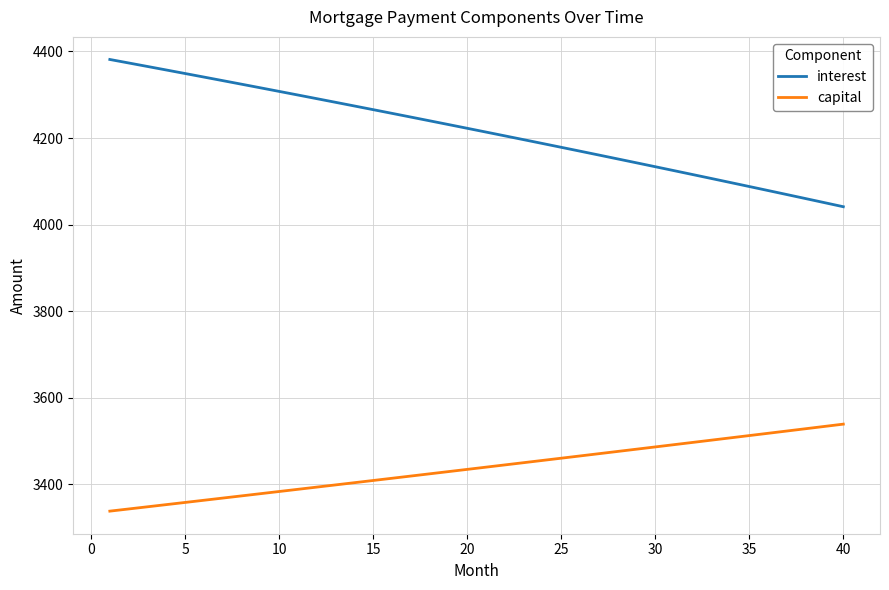

How many lines are shown in the chart?

2